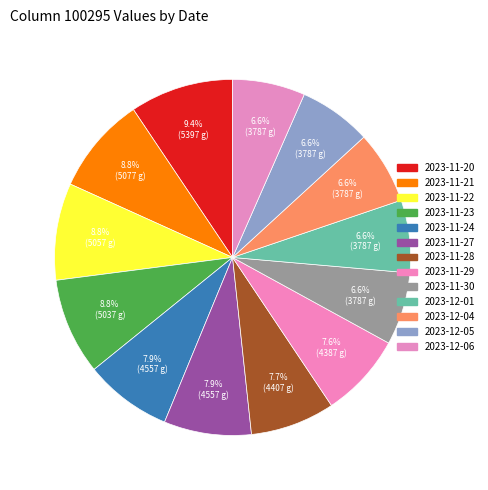

How many slices are in this pie chart?

13